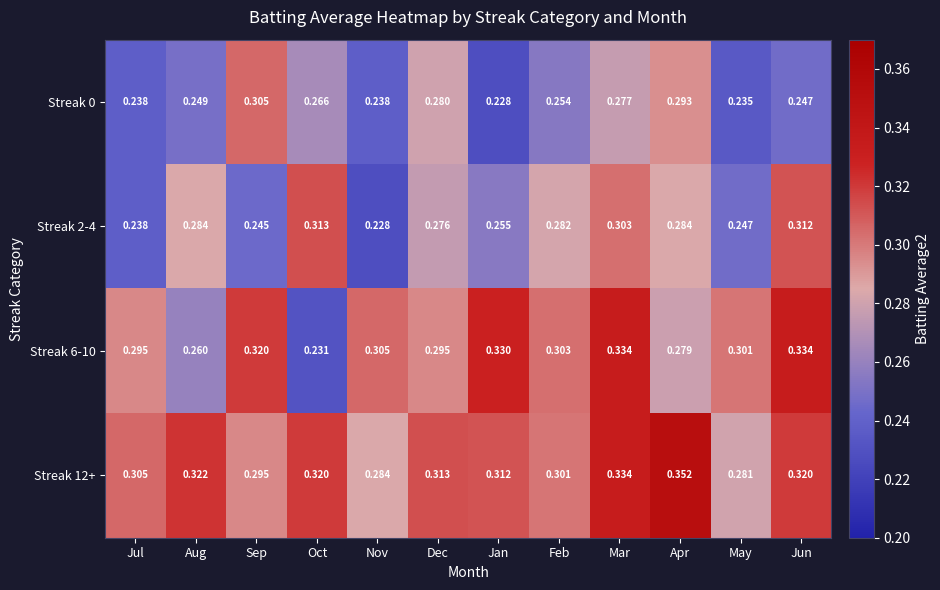

Between Sep and Dec, which series saw the biggest shift?

Streak 2-4